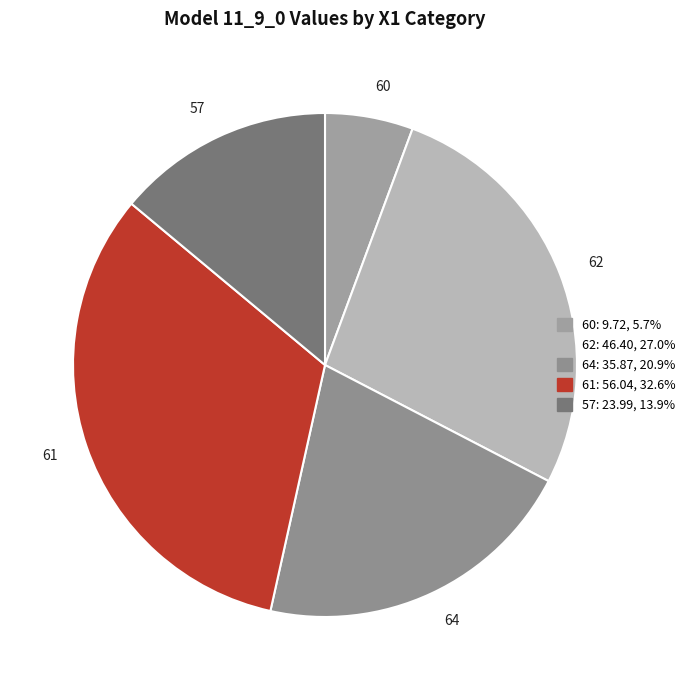

Is there any slice that represents more than half of the pie?

No